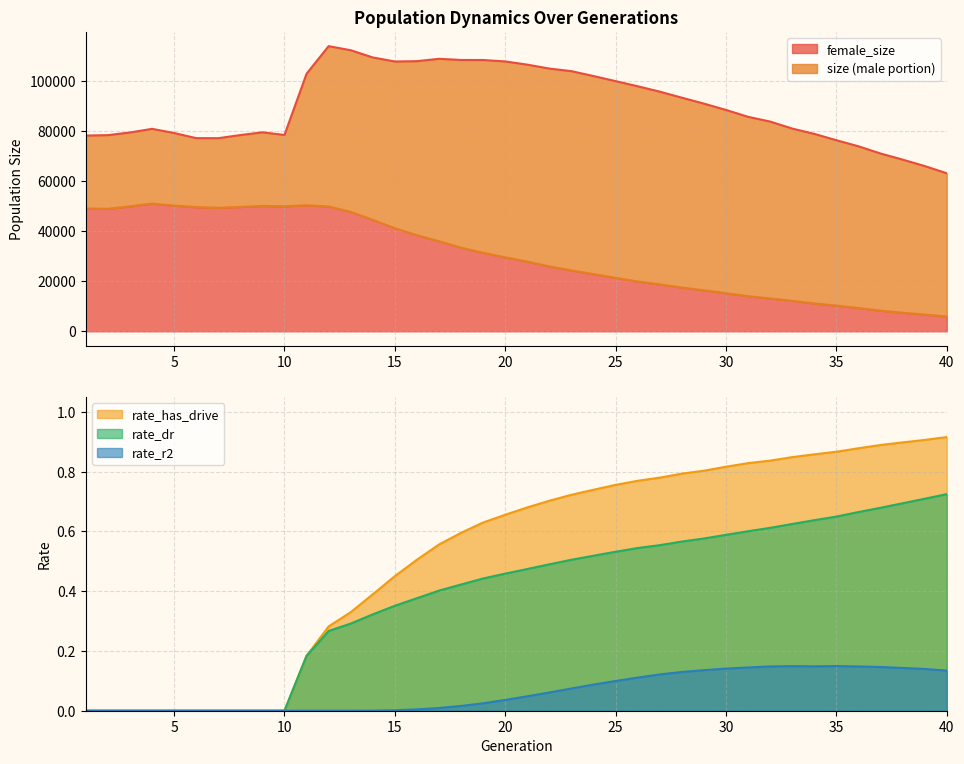

How many series are shown in this chart?

5